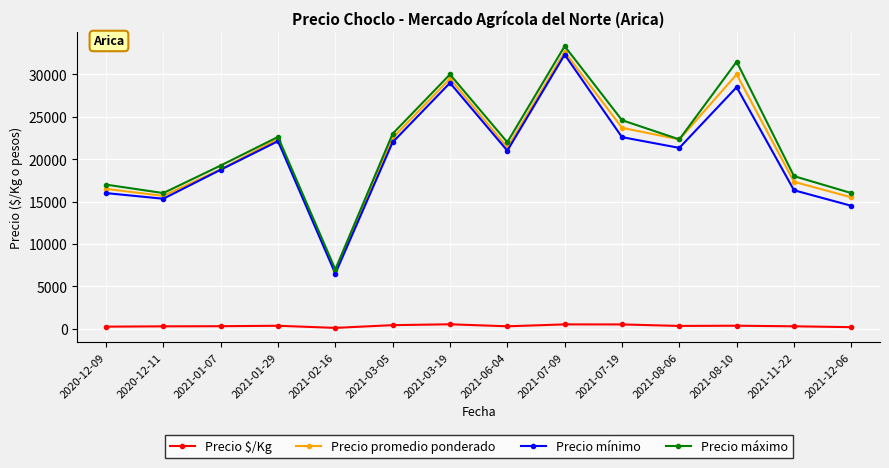

At which label does Precio máximo reach its minimum?

2021-02-16